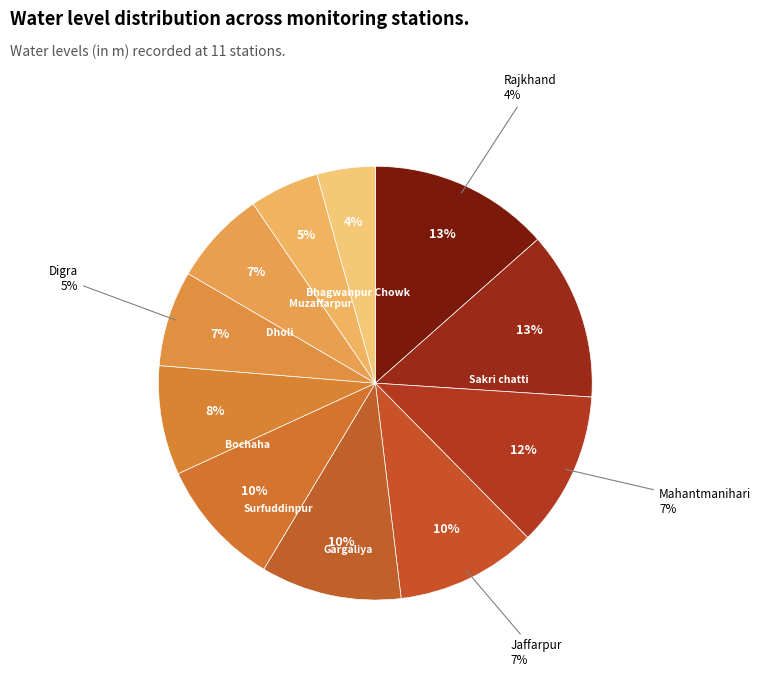

Rank the categories by value from lowest to highest.

Bhagwanpur Chowk, Muzaffarpur, Dholi, Digra, Bochaha, Surfuddinpur, Gargaliya, Jaffarpur, Mahantmanihari, Sakri chatti, Rajkhand